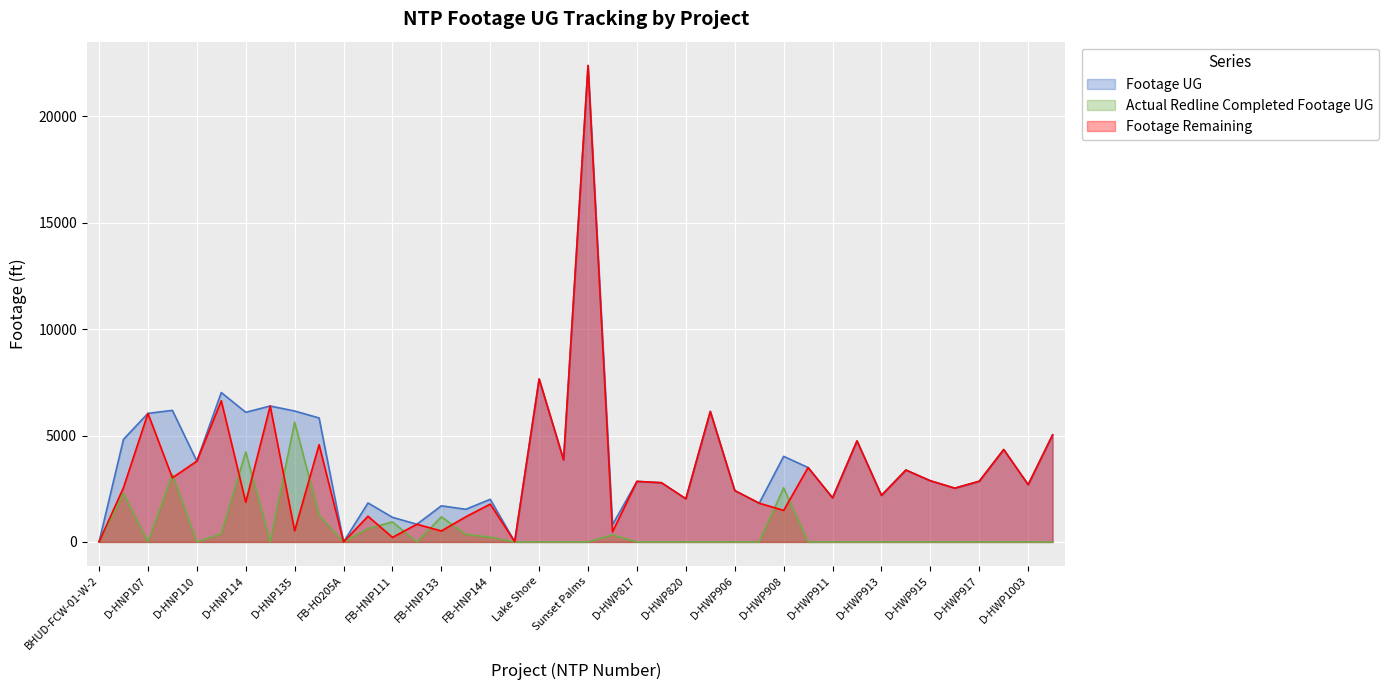

Where does the Footage UG series first go above 2874?

D-HNP106